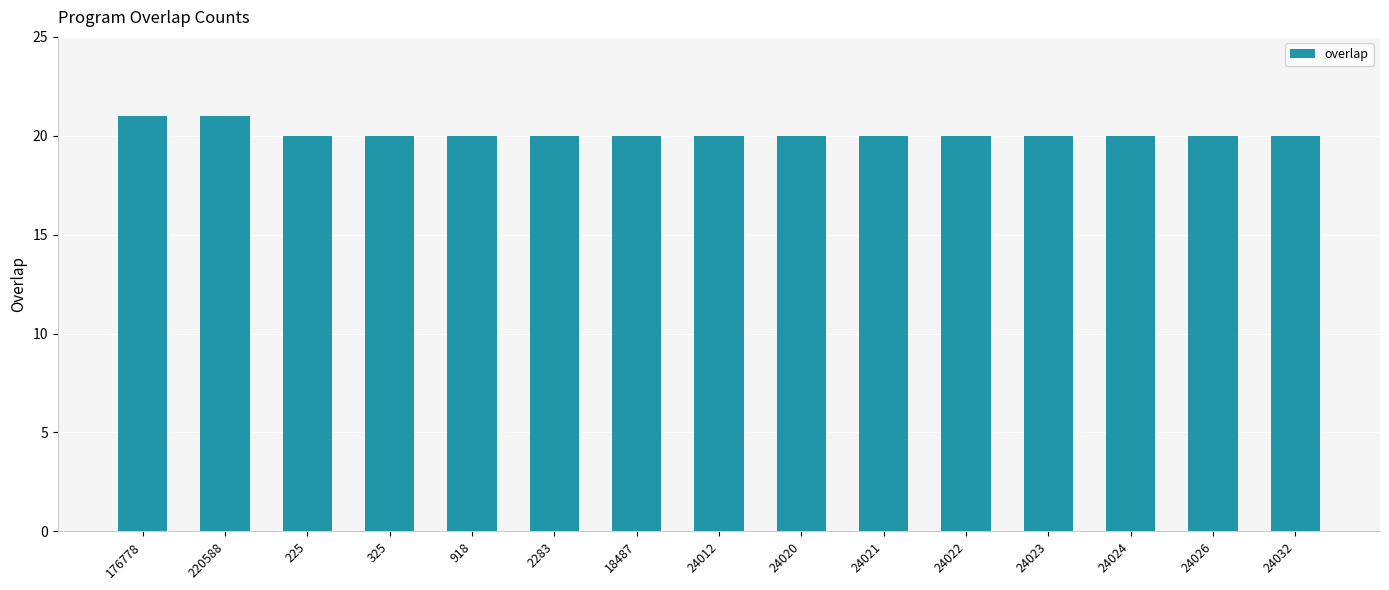

True or false: the data shows 34 at 225.

False